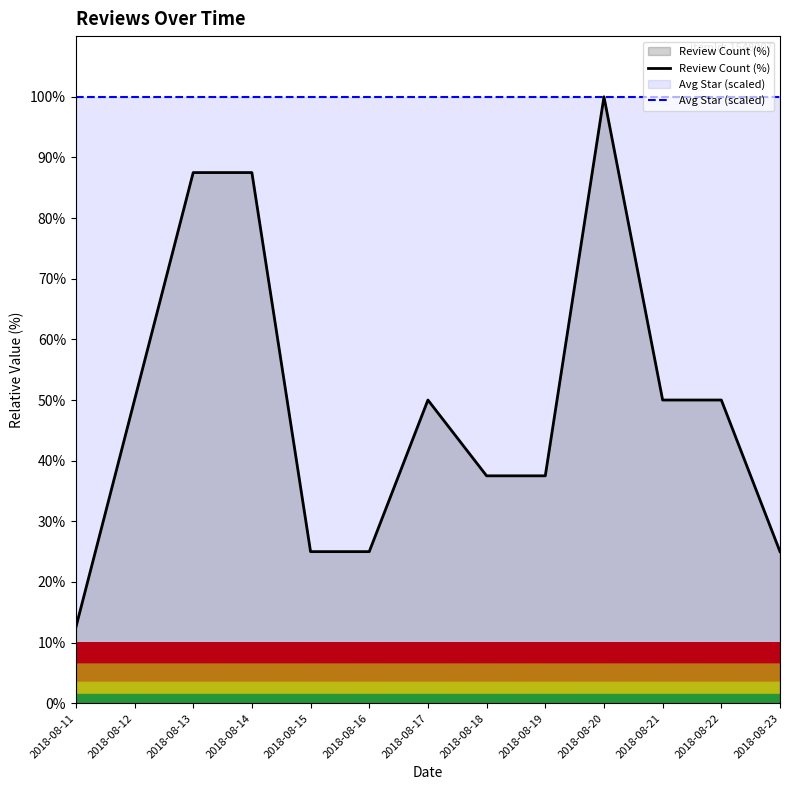

How many lines are shown in the chart?

2